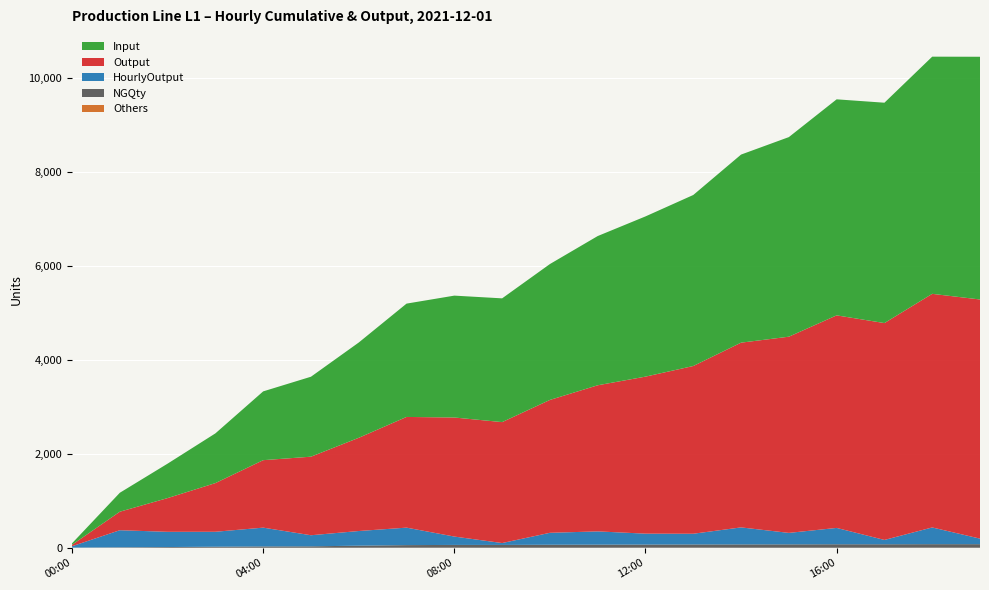

Reading right to left, list all the values displayed in this chart.

Input: 2021-12-01 19:00=5166	2021-12-01 18:00=5048	2021-12-01 17:00=4690	2021-12-01 16:00=4598	2021-12-01 15:00=4248	2021-12-01 14:00=4003	2021-12-01 13:00=3640	2021-12-01 12:00=3410	2021-12-01 11:00=3176	2021-12-01 10:00=2892	2021-12-01 09:00=2634	2021-12-01 08:00=2594	2021-12-01 07:00=2412	2021-12-01 06:00=2028	2021-12-01 05:00=1702	2021-12-01 04:00=1464	2021-12-01 03:00=1058	2021-12-01 02:00=733	2021-12-01 01:00=403	2021-12-01 00:00=32
Output: 2021-12-01 19:00=5090	2021-12-01 18:00=4972	2021-12-01 17:00=4616	2021-12-01 16:00=4524	2021-12-01 15:00=4176	2021-12-01 14:00=3932	2021-12-01 13:00=3570	2021-12-01 12:00=3342	2021-12-01 11:00=3110	2021-12-01 10:00=2828	2021-12-01 09:00=2574	2021-12-01 08:00=2534	2021-12-01 07:00=2356	2021-12-01 06:00=1984	2021-12-01 05:00=1672	2021-12-01 04:00=1436	2021-12-01 03:00=1036	2021-12-01 02:00=718	2021-12-01 01:00=394	2021-12-01 00:00=30
HourlyOutput: 2021-12-01 19:00=118	2021-12-01 18:00=356	2021-12-01 17:00=92	2021-12-01 16:00=348	2021-12-01 15:00=244	2021-12-01 14:00=362	2021-12-01 13:00=228	2021-12-01 12:00=232	2021-12-01 11:00=282	2021-12-01 10:00=254	2021-12-01 09:00=40	2021-12-01 08:00=178	2021-12-01 07:00=372	2021-12-01 06:00=312	2021-12-01 05:00=236	2021-12-01 04:00=400	2021-12-01 03:00=318	2021-12-01 02:00=324	2021-12-01 01:00=364	2021-12-01 00:00=30
NGQty: 2021-12-01 19:00=76	2021-12-01 18:00=75	2021-12-01 17:00=74	2021-12-01 16:00=74	2021-12-01 15:00=72	2021-12-01 14:00=71	2021-12-01 13:00=69	2021-12-01 12:00=67	2021-12-01 11:00=66	2021-12-01 10:00=64	2021-12-01 09:00=60	2021-12-01 08:00=59	2021-12-01 07:00=55	2021-12-01 06:00=44	2021-12-01 05:00=30	2021-12-01 04:00=28	2021-12-01 03:00=21	2021-12-01 02:00=15	2021-12-01 01:00=8	2021-12-01 00:00=1
Others: 2021-12-01 19:00=0	2021-12-01 18:00=1	2021-12-01 17:00=0	2021-12-01 16:00=0	2021-12-01 15:00=0	2021-12-01 14:00=0	2021-12-01 13:00=1	2021-12-01 12:00=1	2021-12-01 11:00=0	2021-12-01 10:00=0	2021-12-01 09:00=0	2021-12-01 08:00=1	2021-12-01 07:00=1	2021-12-01 06:00=0	2021-12-01 05:00=0	2021-12-01 04:00=0	2021-12-01 03:00=1	2021-12-01 02:00=0	2021-12-01 01:00=1	2021-12-01 00:00=1